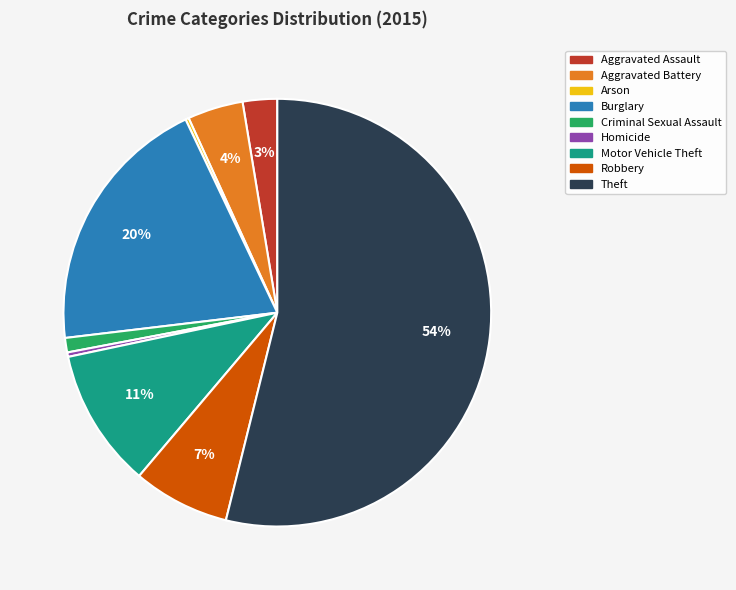

True or false: Theft accounts for 66% of the total.

False